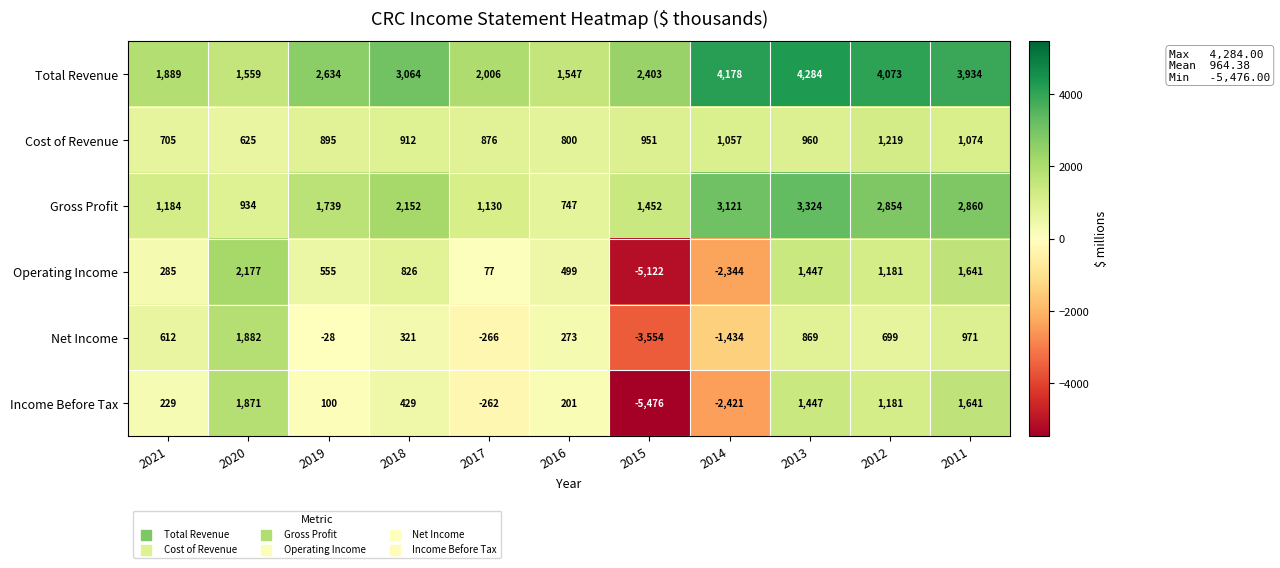

Which series has the largest total across all categories?

Total Revenue